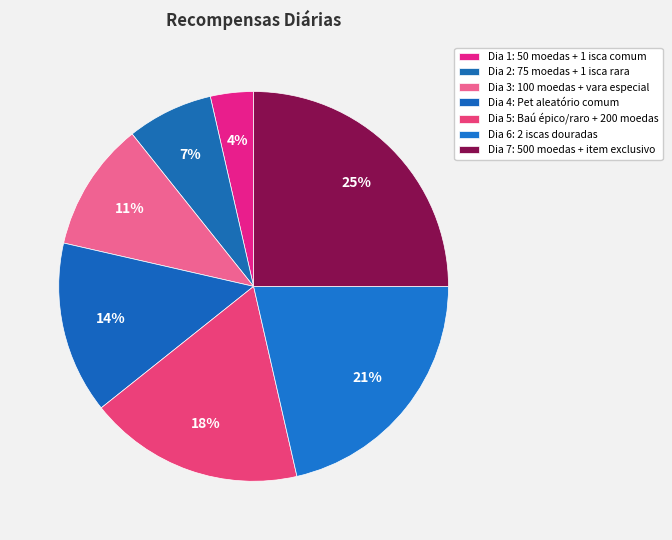

How many segments does this pie chart have?

7